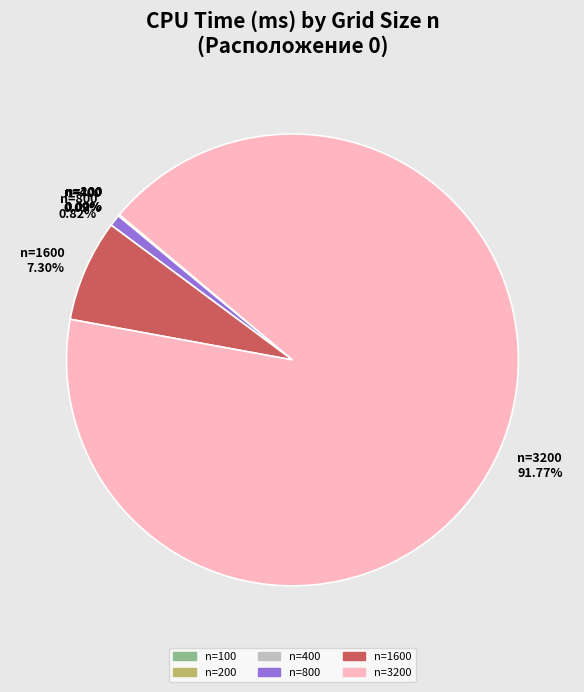

Which category accounts for the majority?

n=3200 91.77%